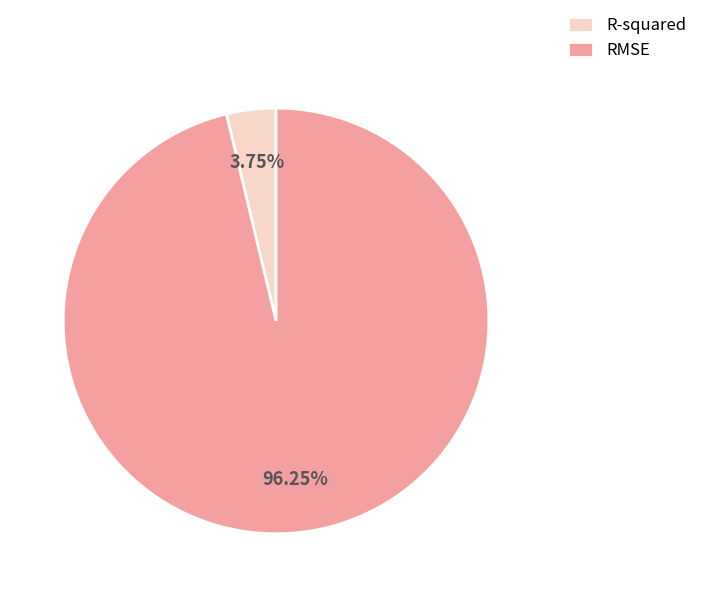

What percentage is the RMSE slice, to the nearest percent?

96%